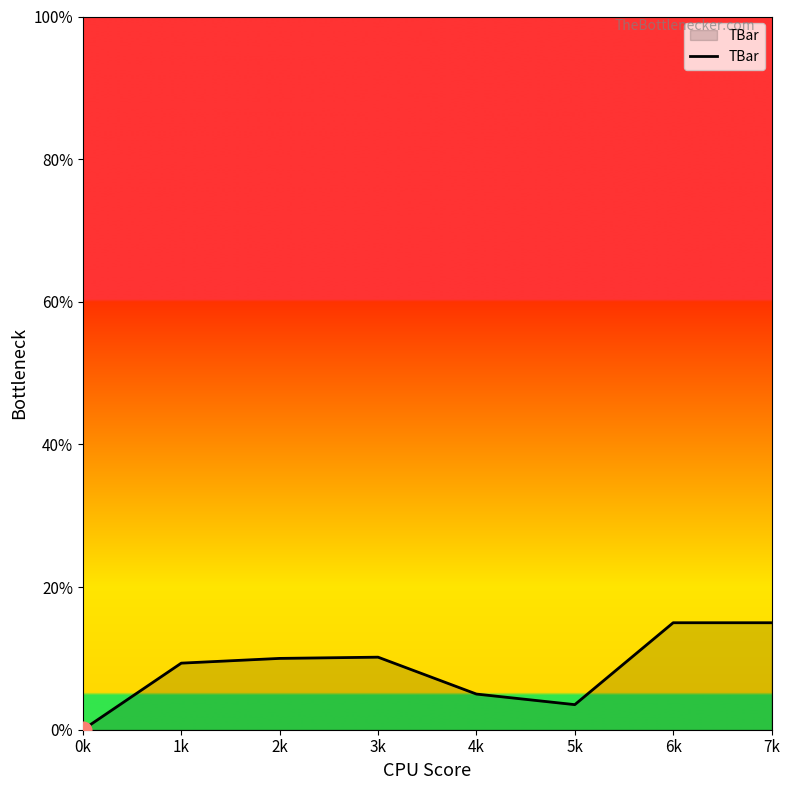

What position from the left is 2k?

3